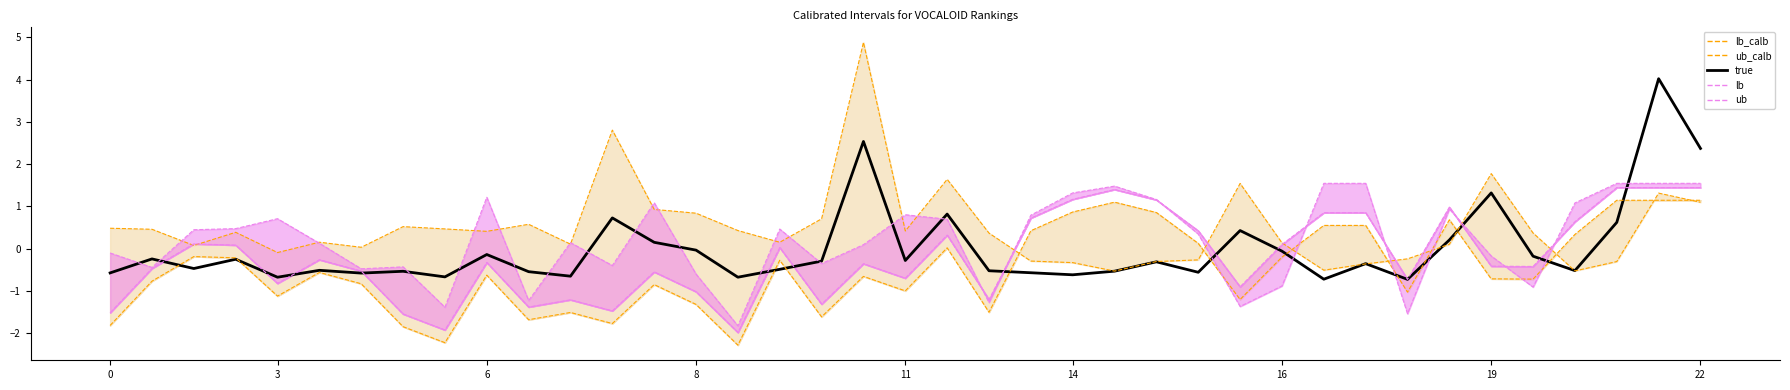

How many lines are shown in the chart?

5